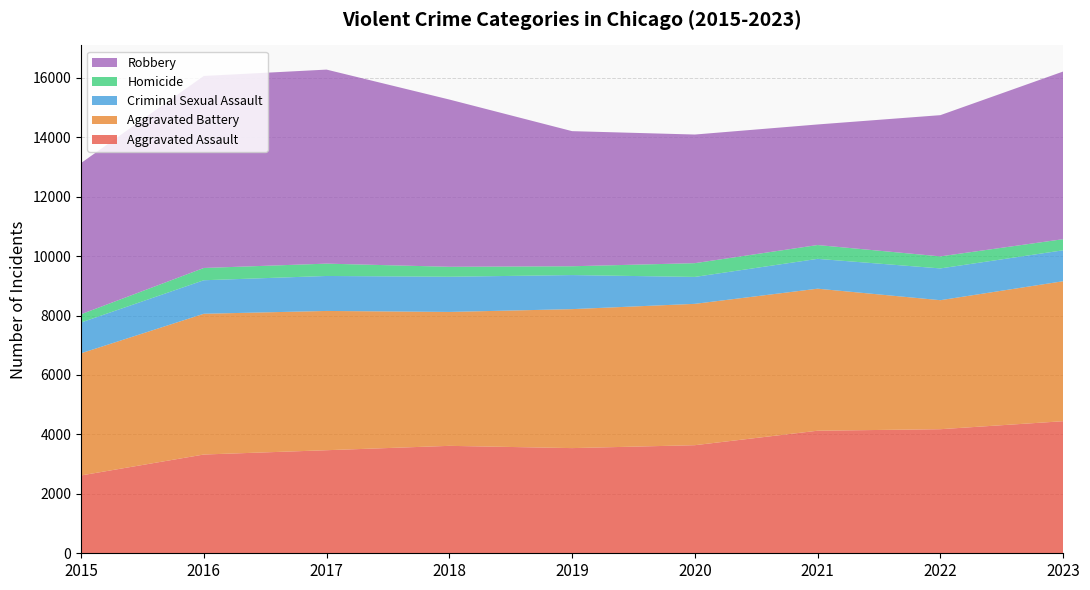

Reading right to left, what are all the values shown in this chart?

Aggravated Assault: 4444	4175	4124	3637	3539	3615	3468	3323	2619
Aggravated Battery: 4710	4341	4779	4756	4676	4506	4686	4736	4110
Criminal Sexual Assault: 1041	1069	1004	906	1146	1184	1177	1128	1036
Homicide: 374	405	465	463	297	335	415	413	278
Robbery: 5641	4752	4057	4328	4546	5628	6529	6461	5087